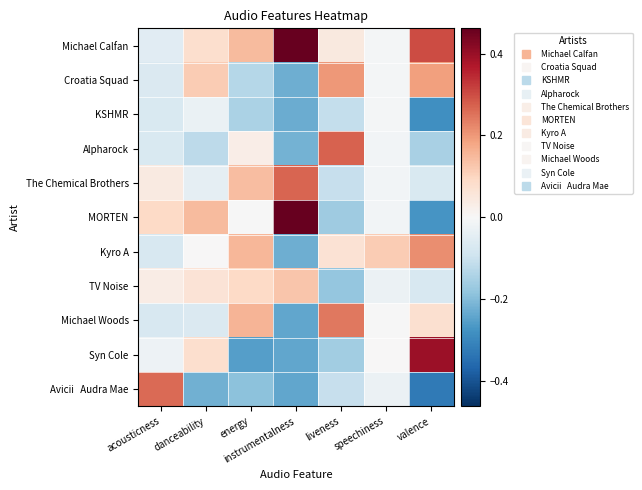

What is the minimum value shown in the chart?

-0.3